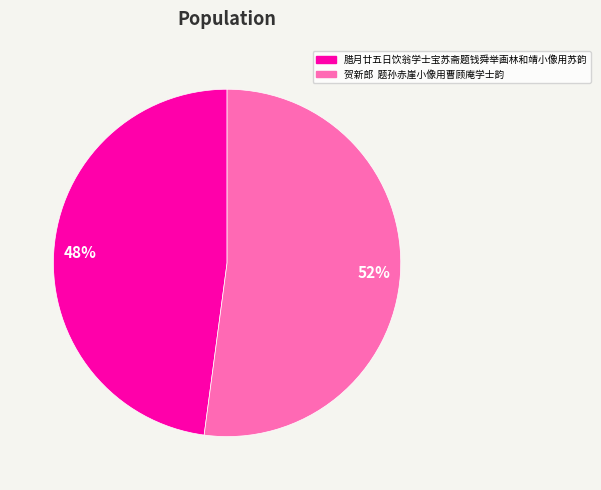

How many segments does this pie chart have?

2